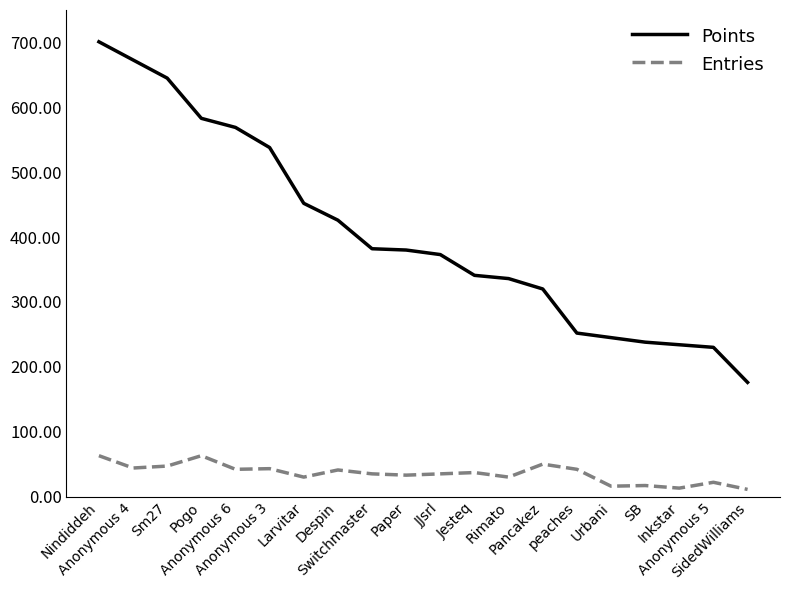

What is the maximum value for Points?

701